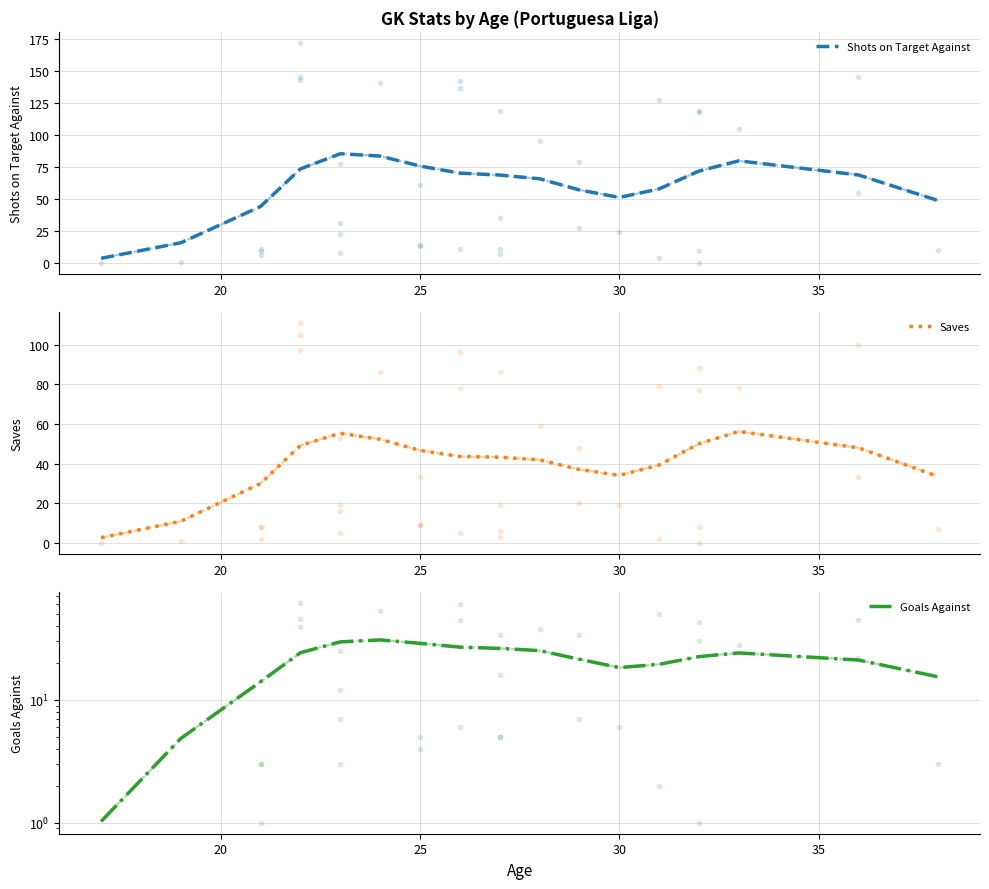

True or false: Shots on Target Against and Goals Against intersect in this chart.

False